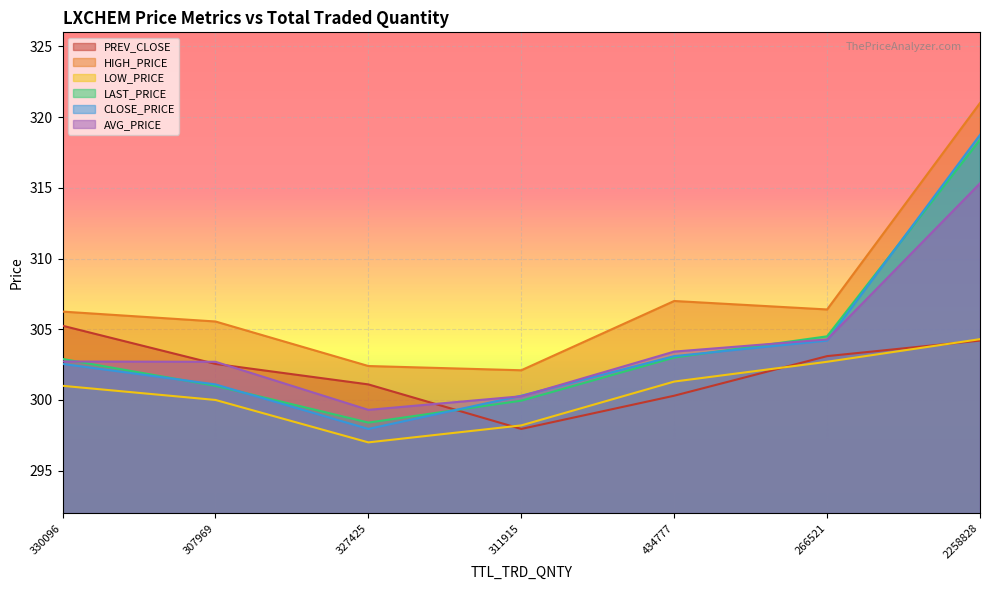

At which category does the chart reach its peak across all series?

2258828